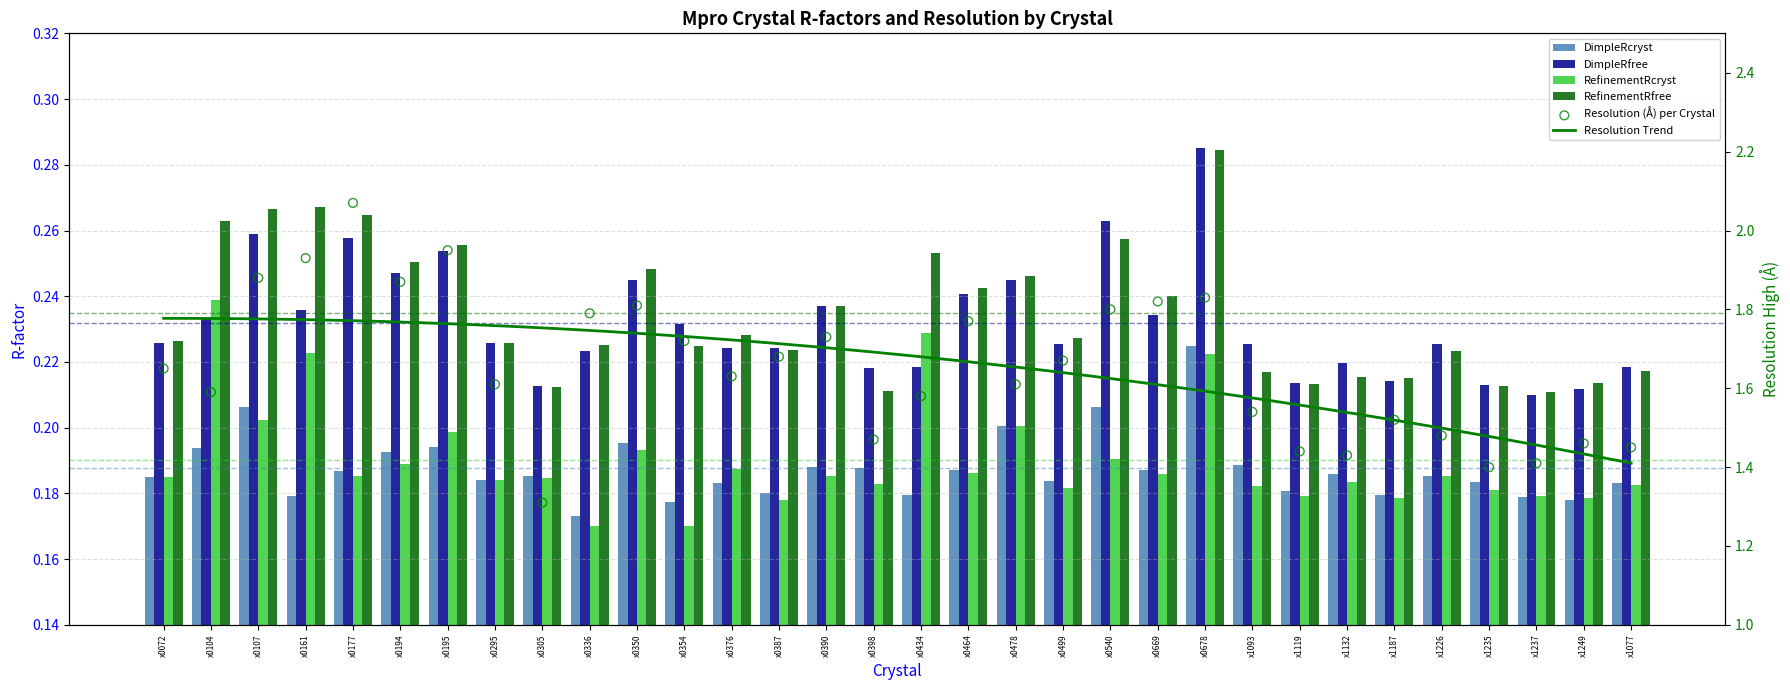

Is the value of RefinementRfree at x0177 greater than the value of DimpleRfree at x1237?

Yes